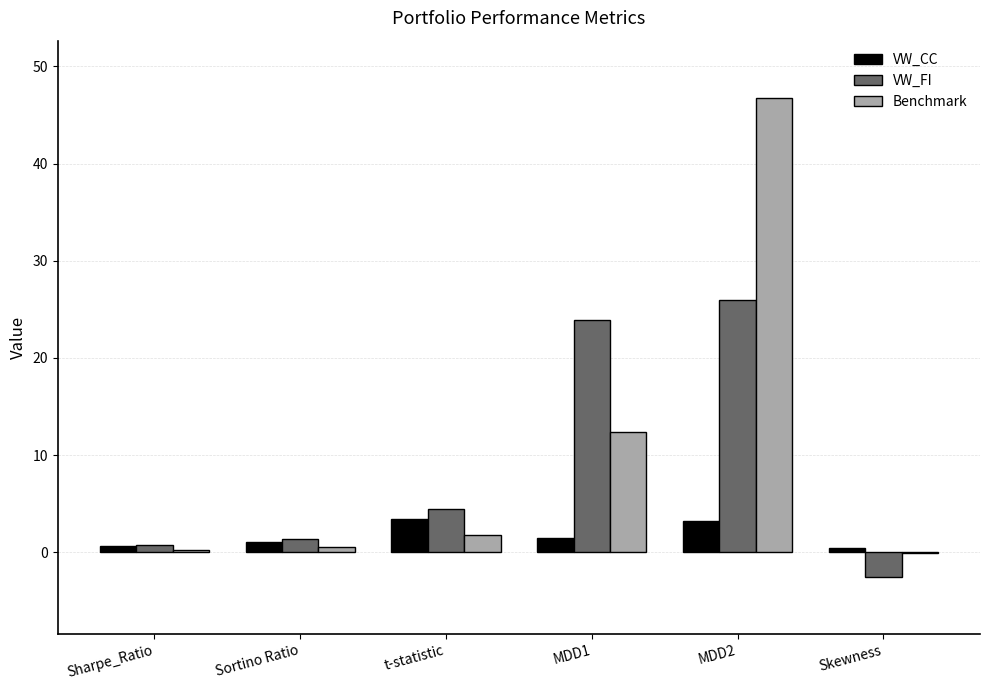

At which category is the sum across all series the highest?

MDD2